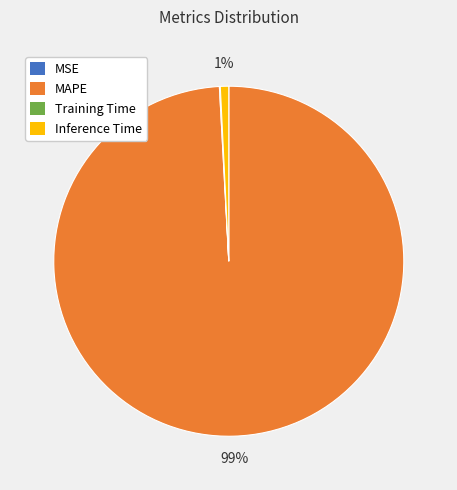

Does any single category account for the majority?

Yes